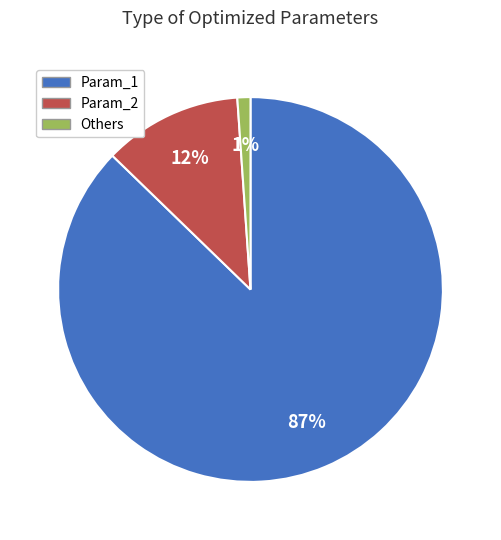

How many slices are in this pie chart?

3